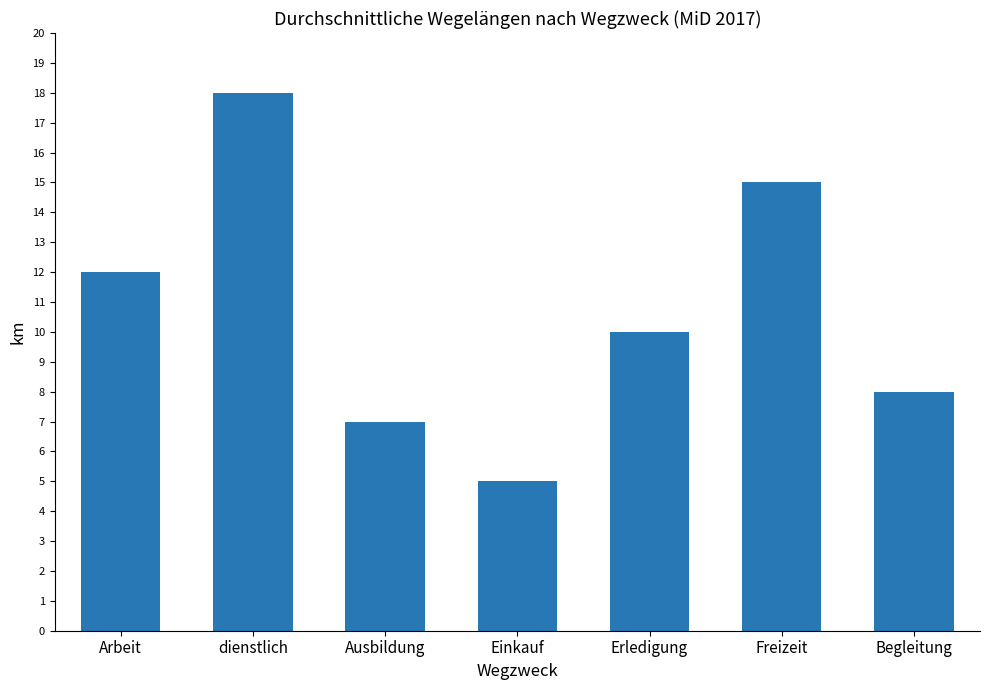

List the labels in order of value, smallest first.

Einkauf, Ausbildung, Begleitung, Erledigung, Arbeit, Freizeit, dienstlich